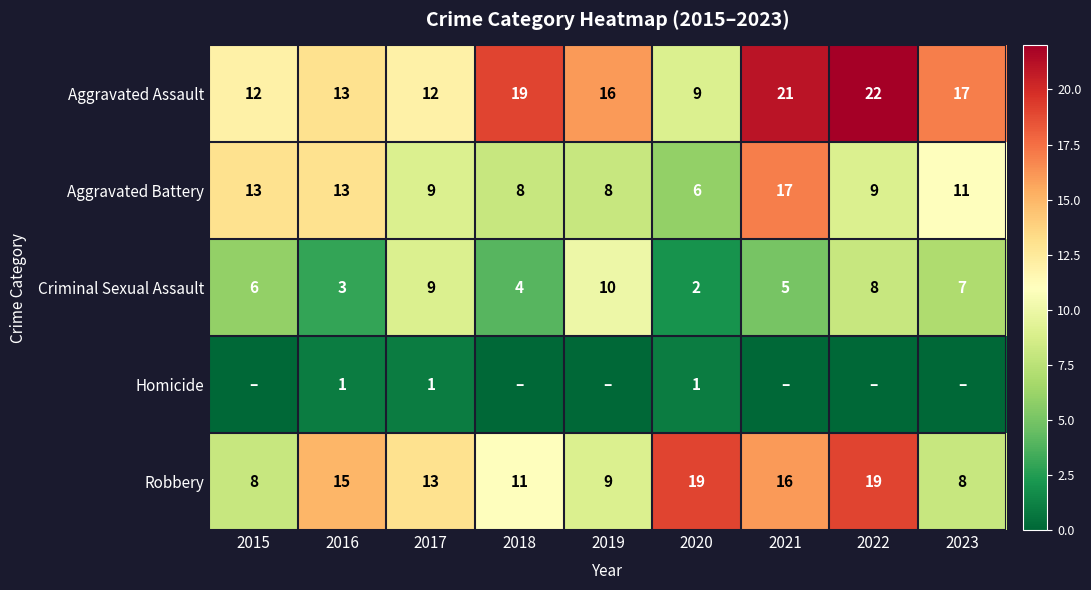

What is the average value of the Robbery series?

13